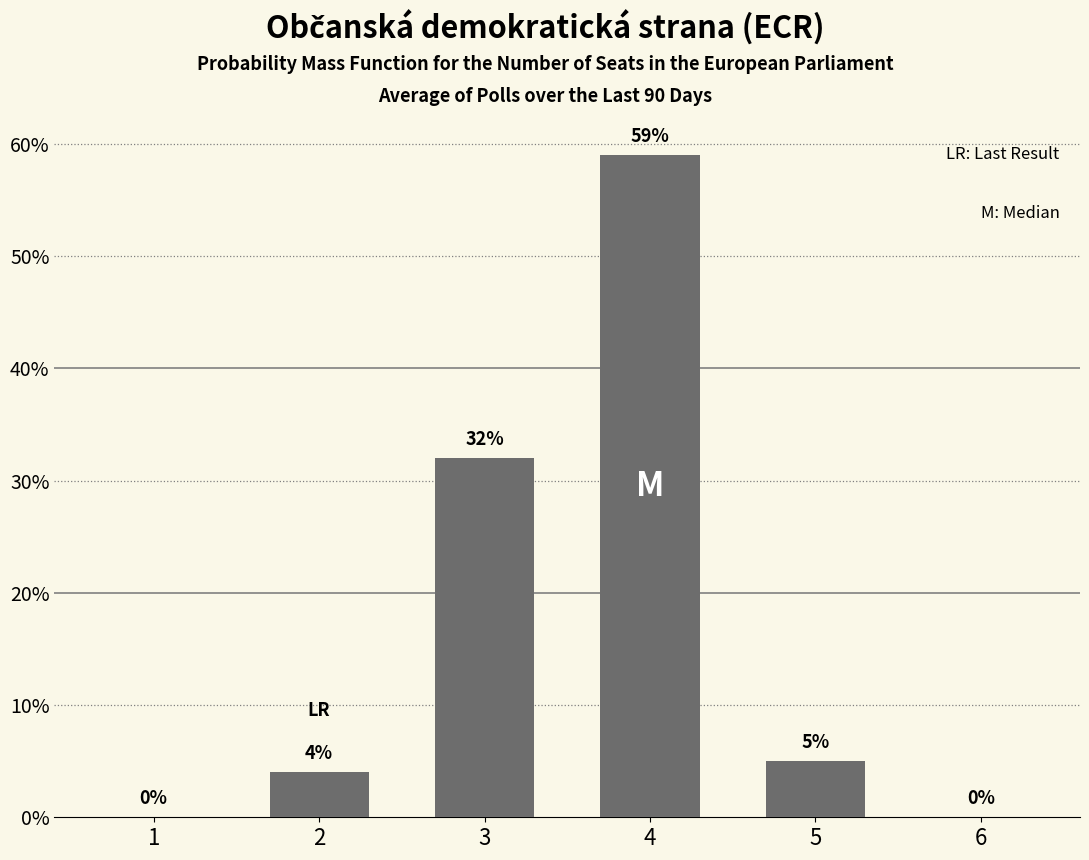

What is the greatest value displayed?

59